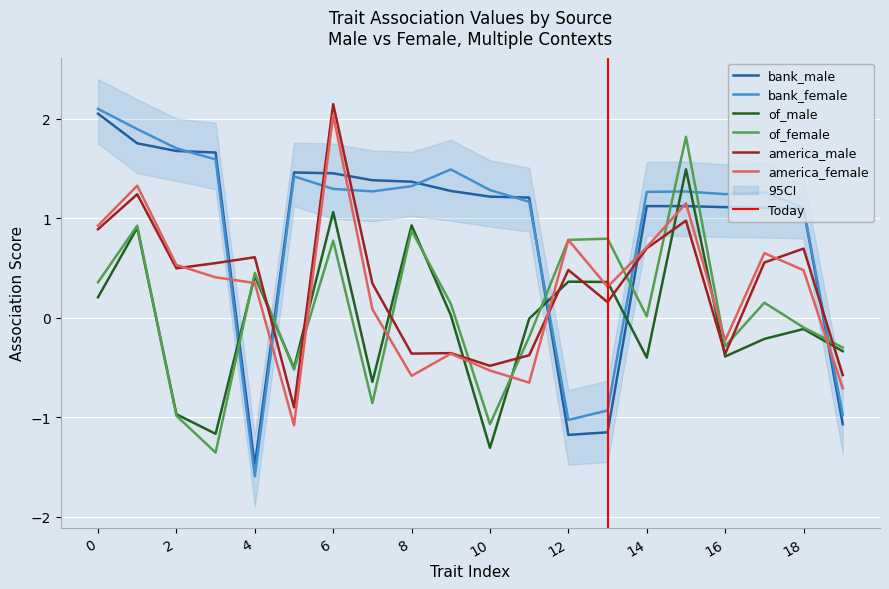

What is the value of the bank_male point at the 19th from the left?

1.1